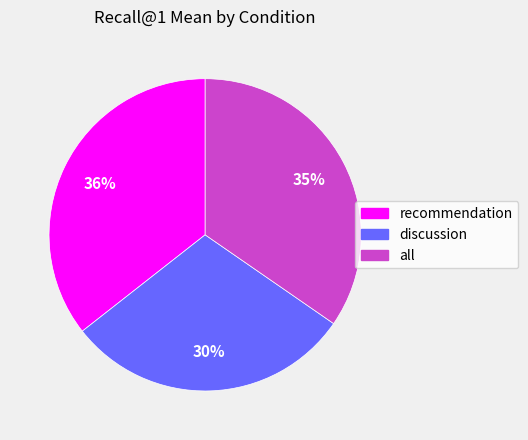

Is recommendation the majority of the pie?

No